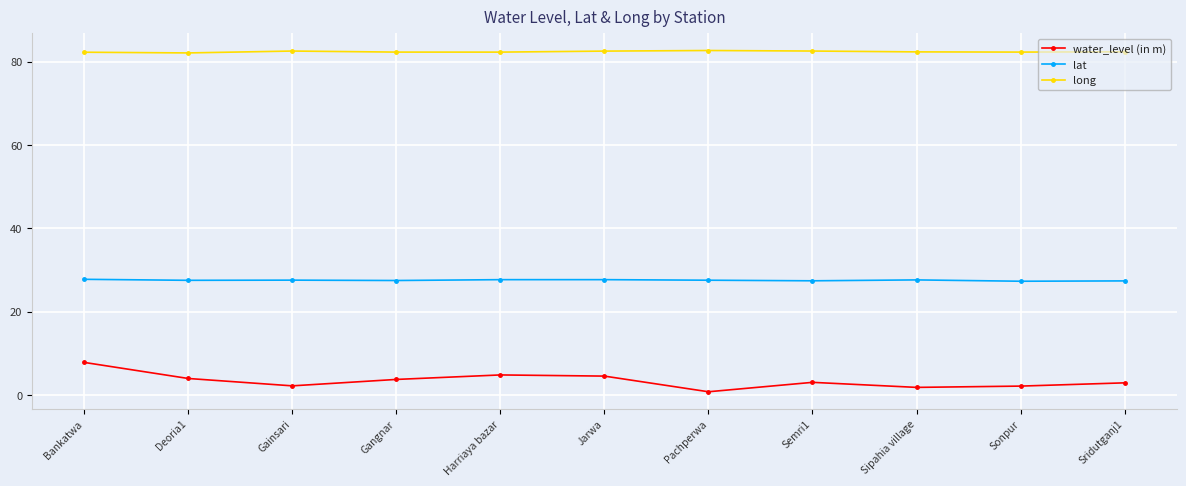

What is the greatest value displayed?

82.7